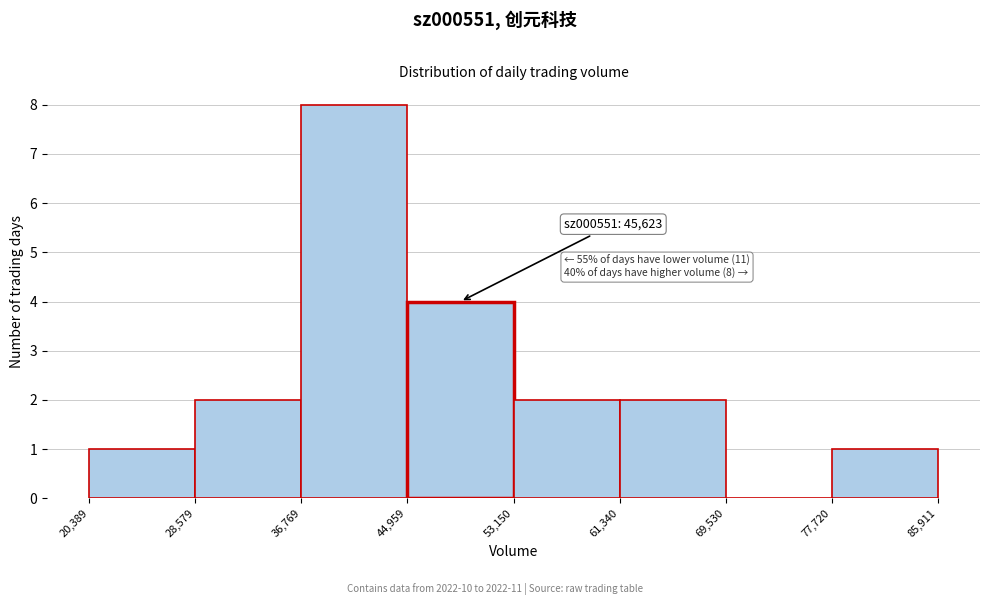

Which range on the x-axis has the tallest bar?

36,769 to 44,959